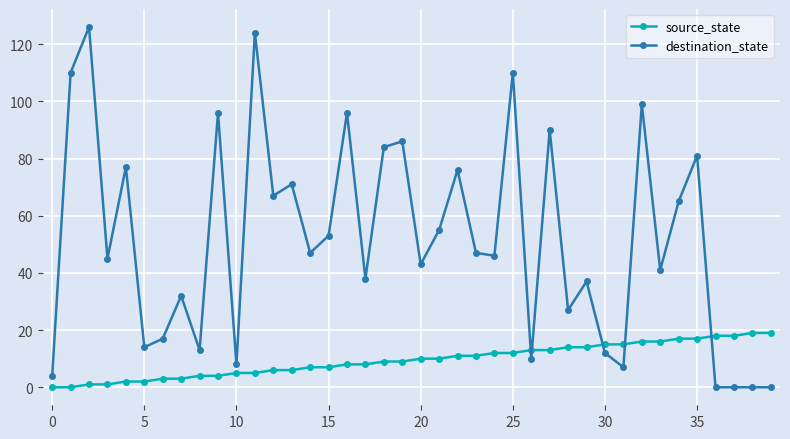

What is the difference between the maximum and minimum values in the source_state series?

19